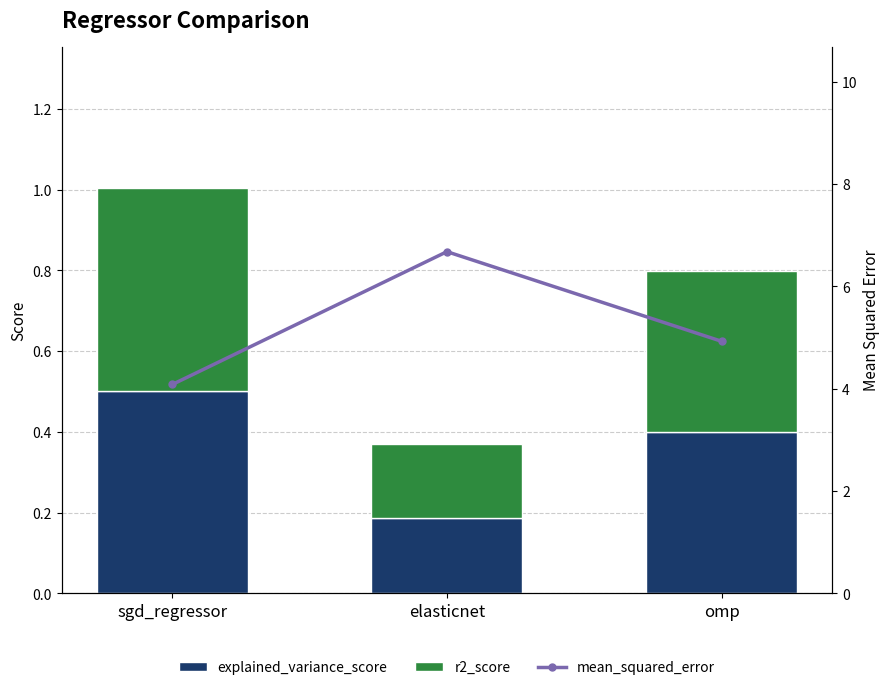

What is the maximum value shown in the chart?

6.7